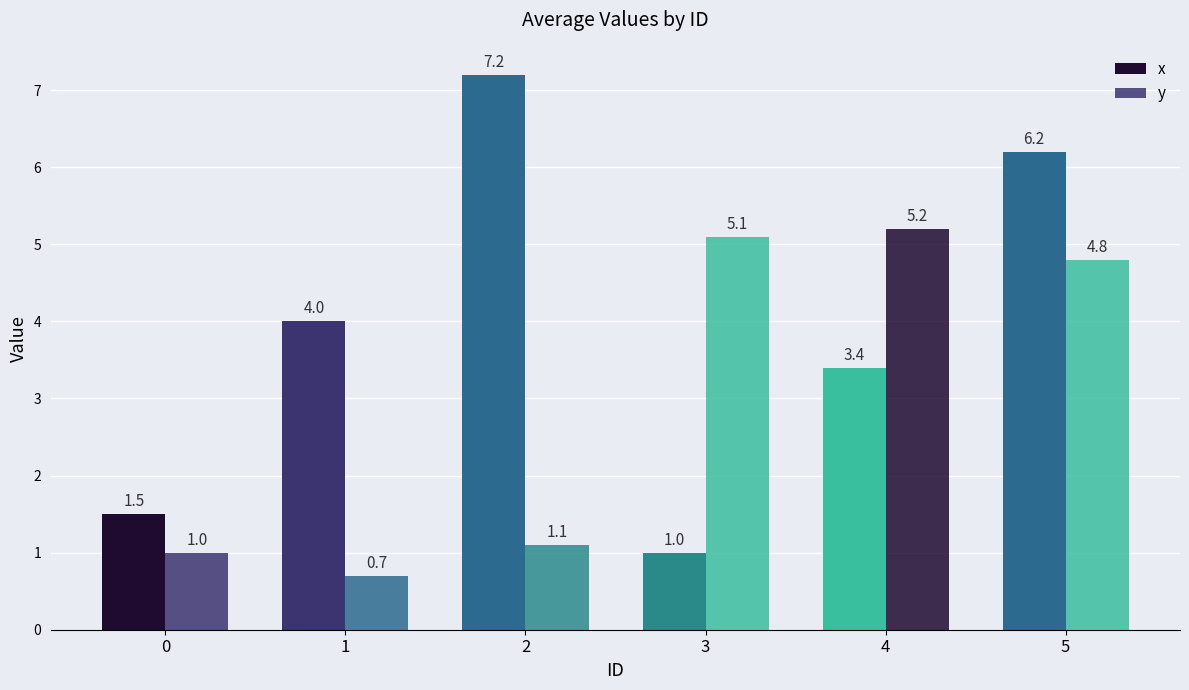

Between 0 and 1, which series saw the biggest shift?

x